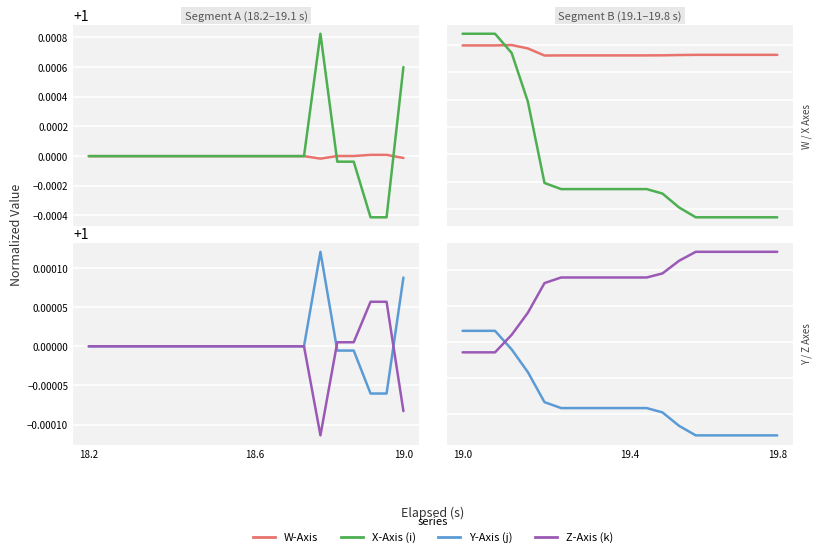

True or false: W-Axis has a value of 1.0 at 19.0.

True